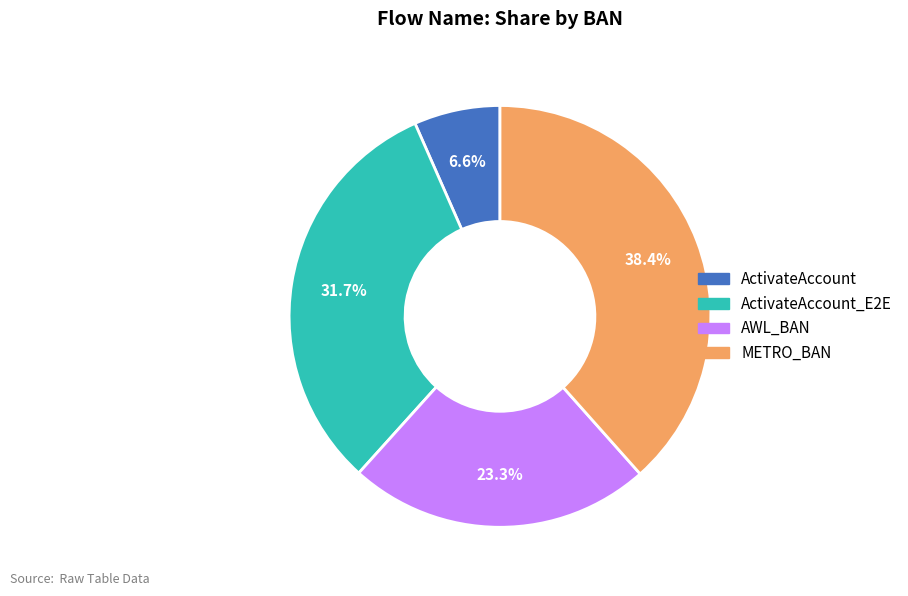

Is there any slice that represents more than half of the pie?

No